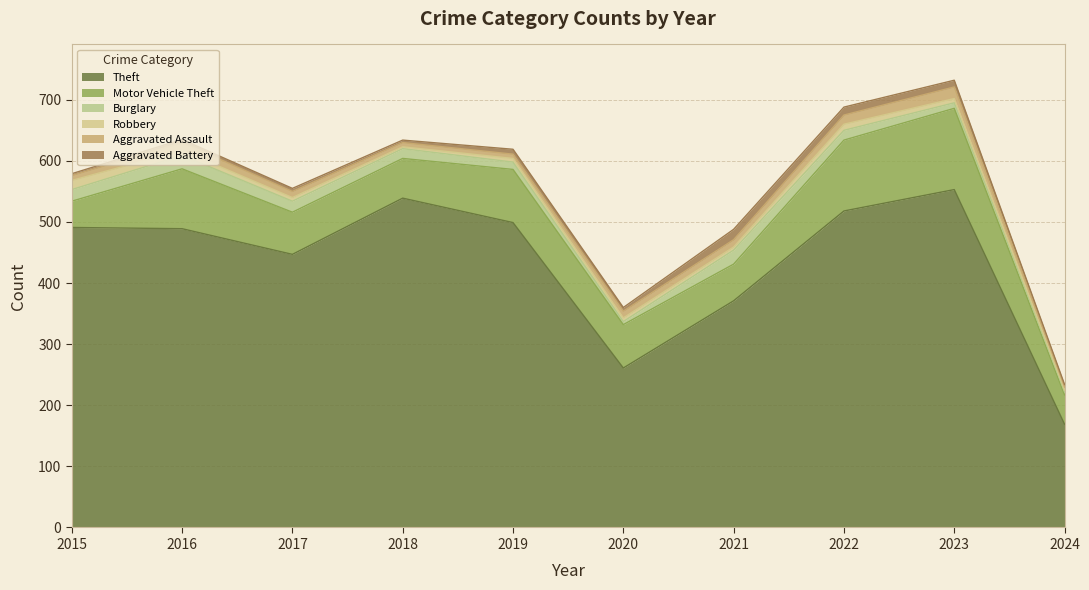

Where do Aggravated Assault and Aggravated Battery first cross each other?

2018 and 2019